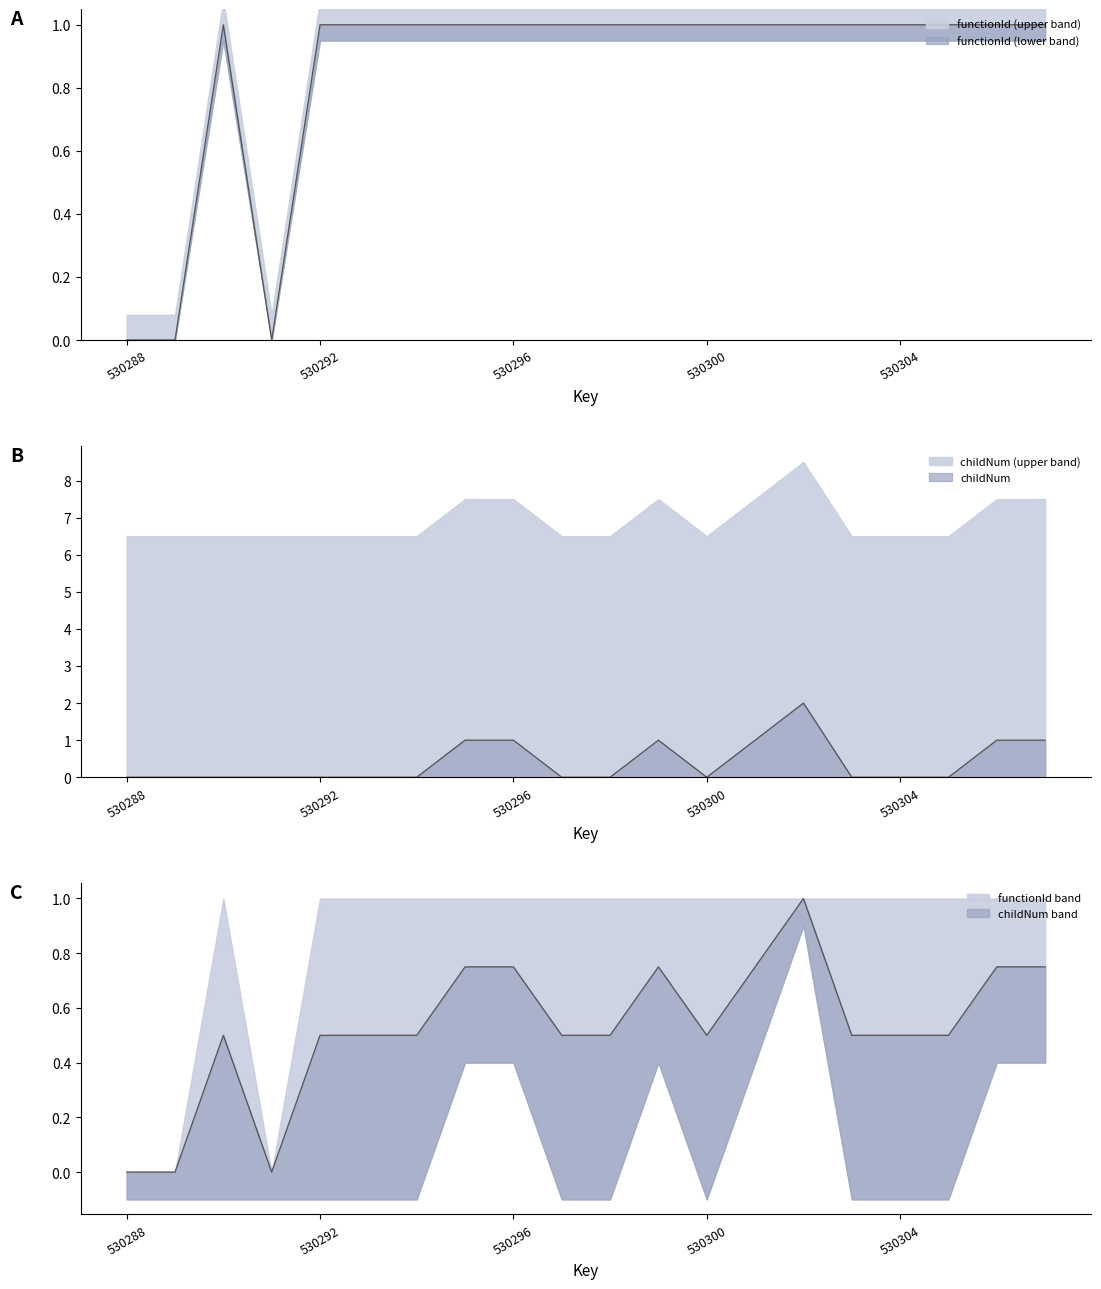

Where do functionId and childNum first cross each other?

530302 and 530303